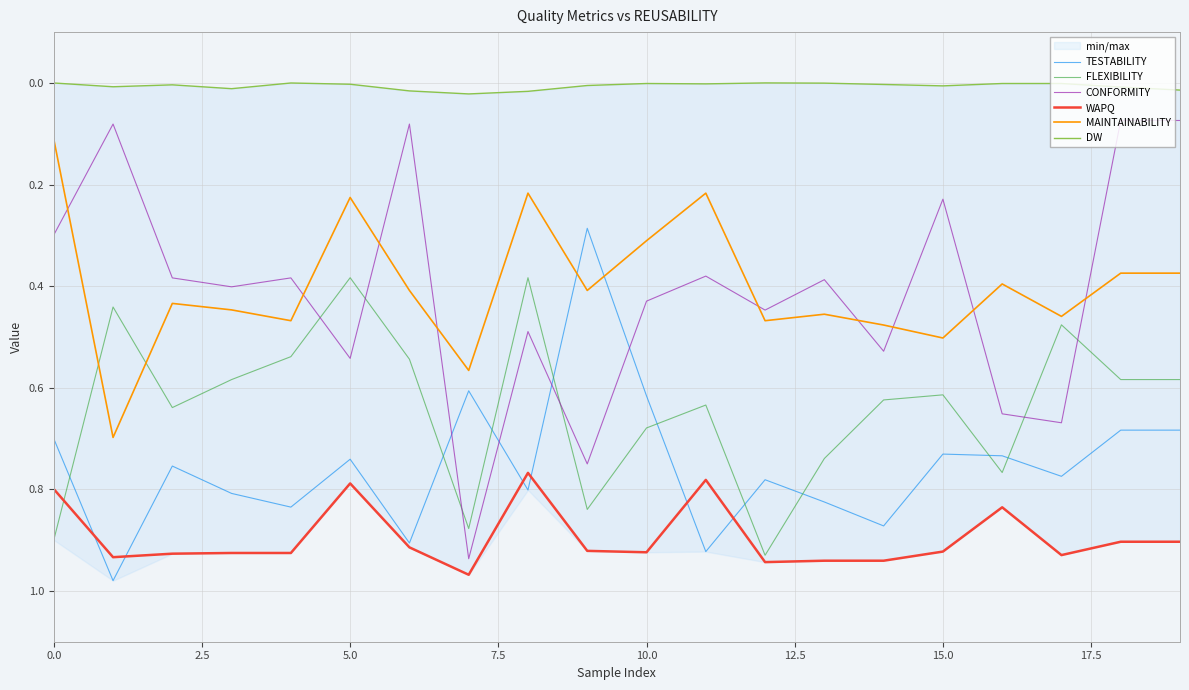

What is the minimum value for WAPQ?

0.8